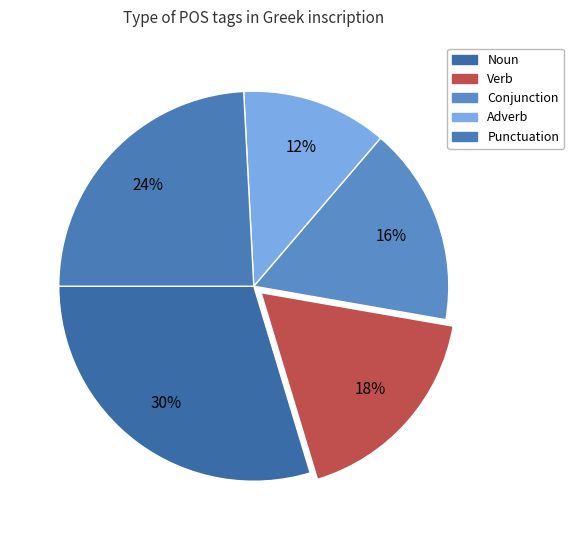

How many slices are in this pie chart?

5